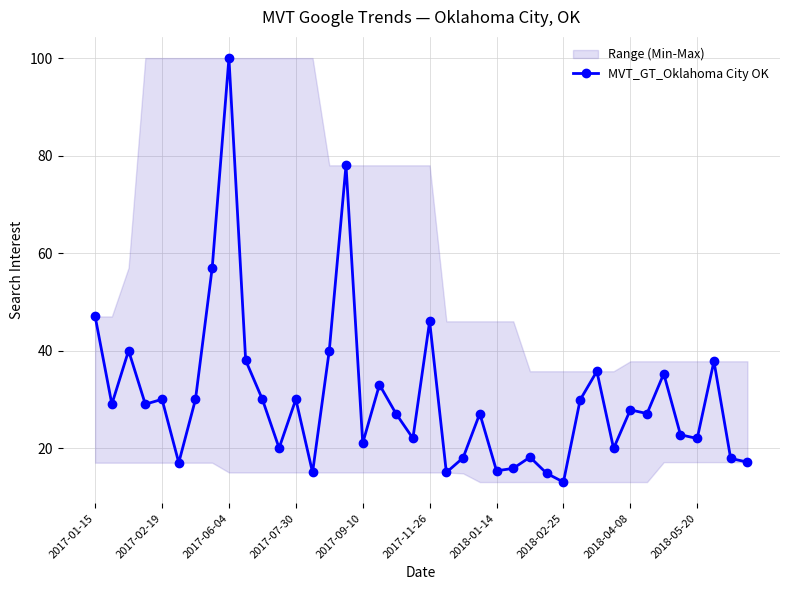

What is the change in value from 26 to 32?

+9.7